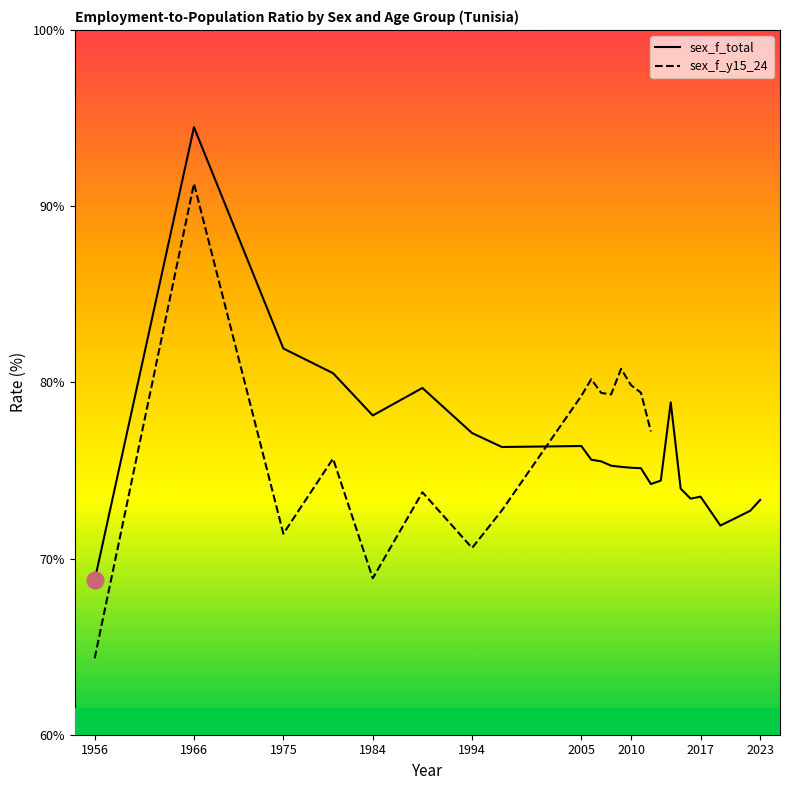

Between 2008 and 2009, which is larger?

2008